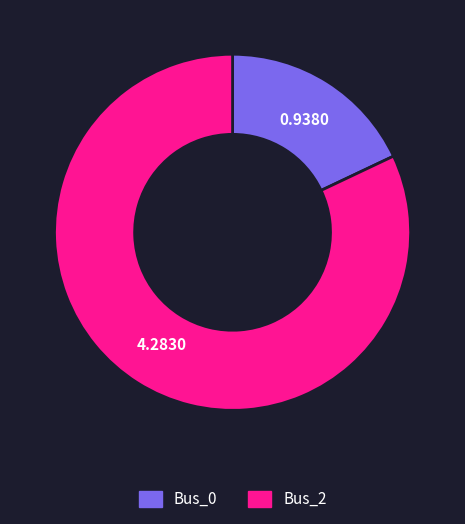

Do Bus_2 and Bus_0 together represent more than half of the pie?

Yes